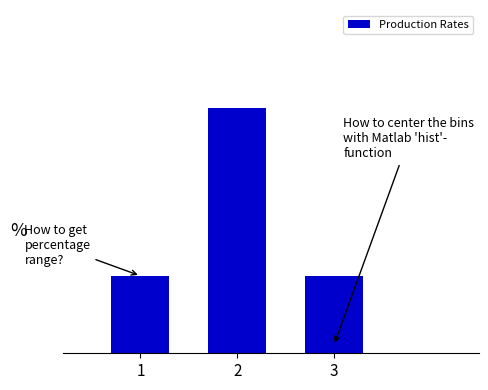

Does the chart contain any negative values?

No